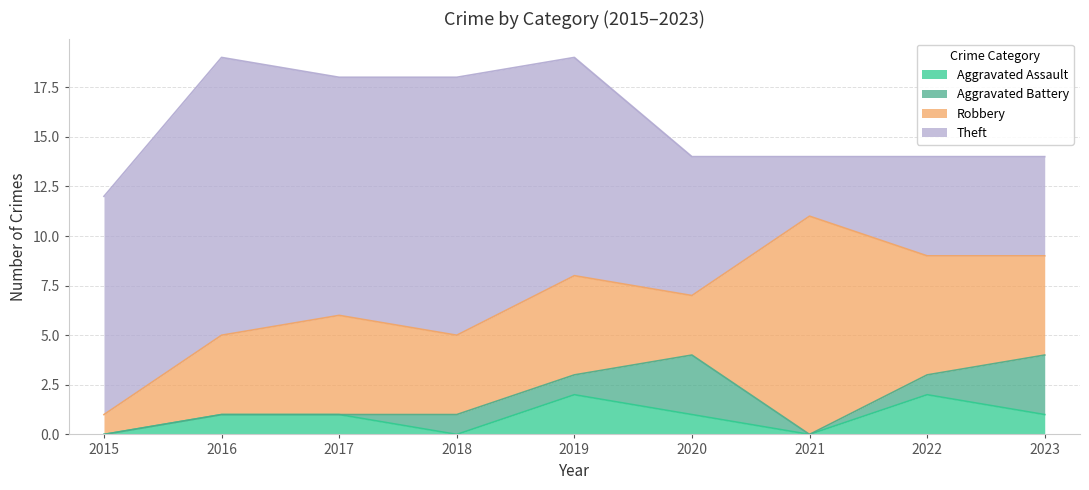

What is the difference between the maximum and minimum values in the Robbery series?

10